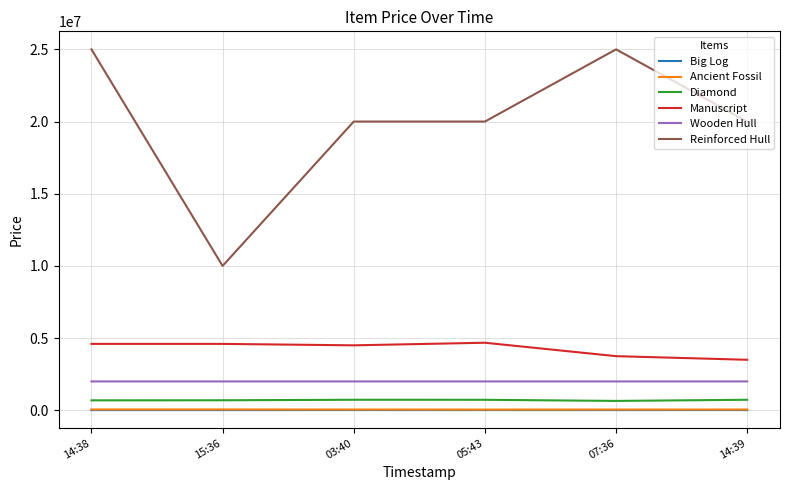

What is the lowest value of the Reinforced Hull series?

10000000